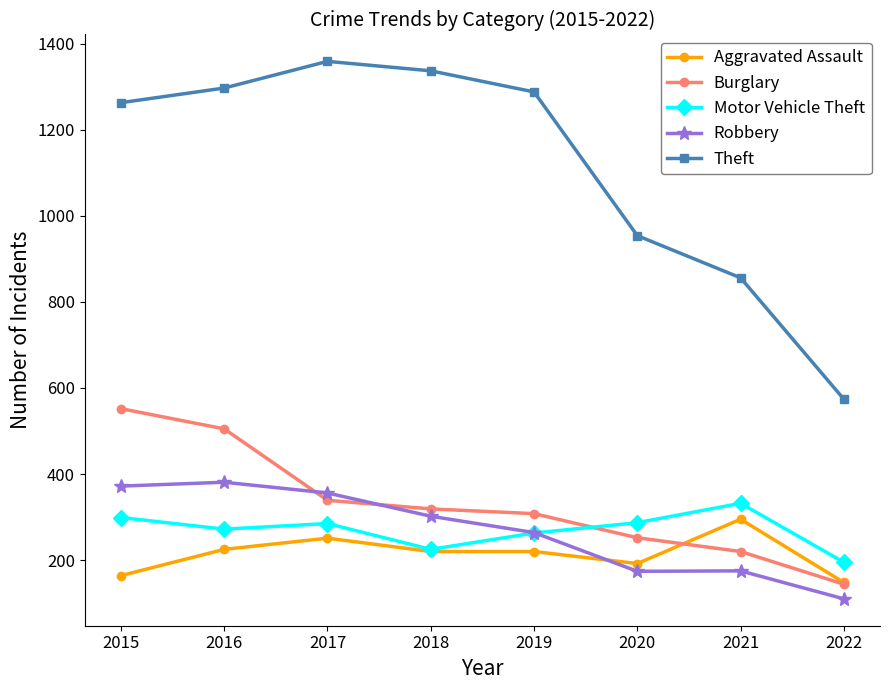

How many series are shown in this chart?

5